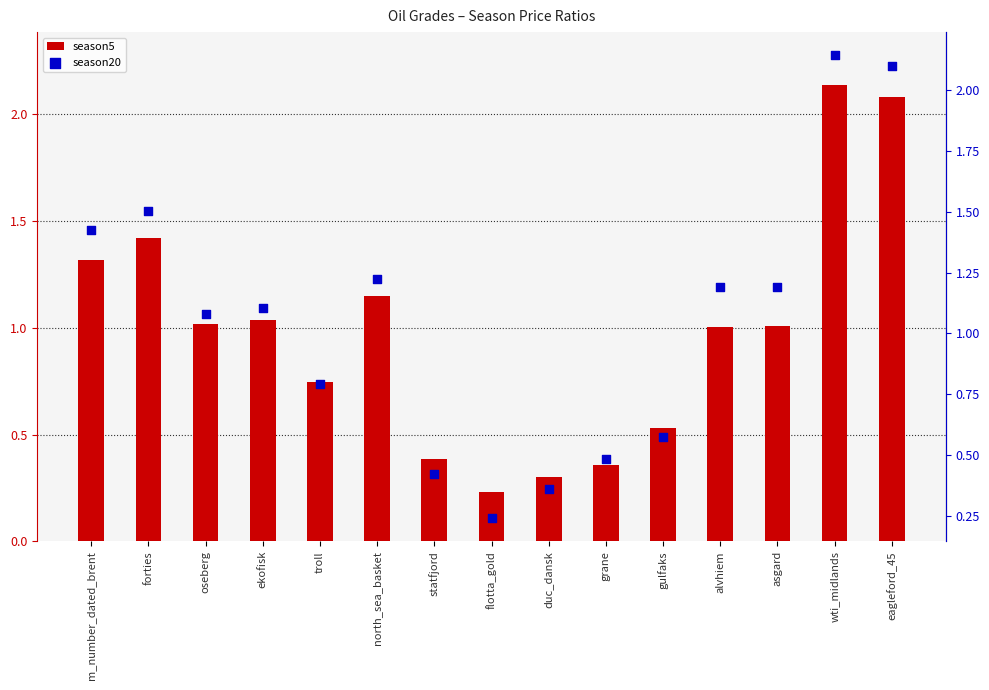

Which series has the largest Y range (max minus min)?

season90